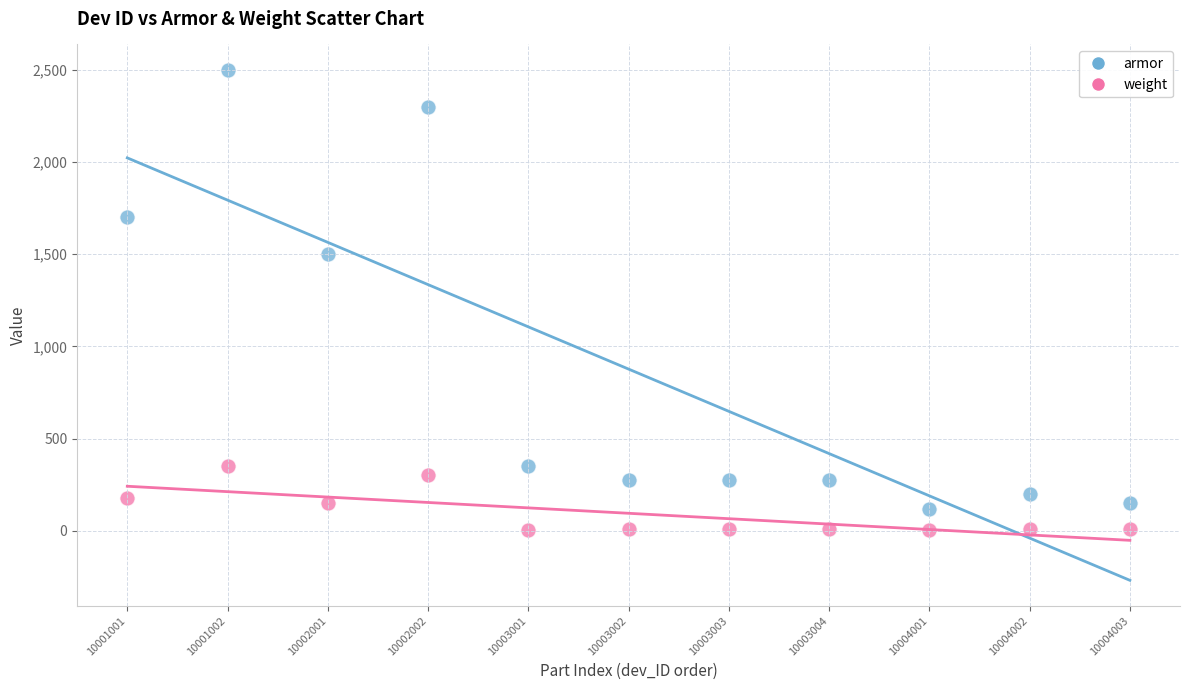

Which series reaches the maximum Y coordinate?

armor